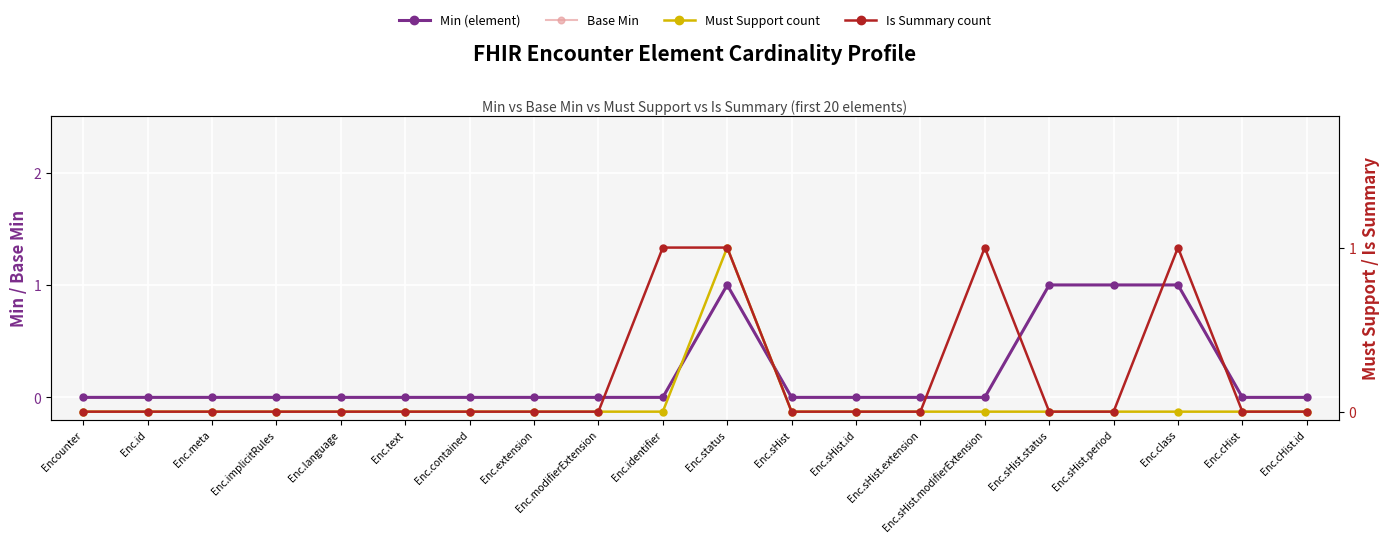

Is this an area chart (filled region under the line)?

No